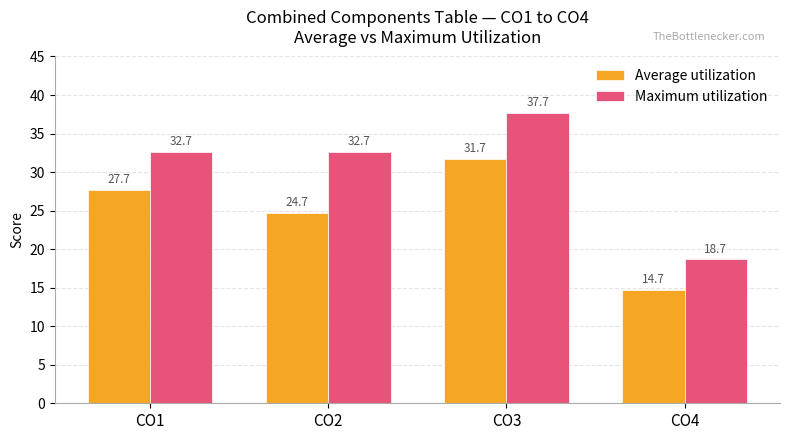

What is the total value across all series at CO4?

33.3